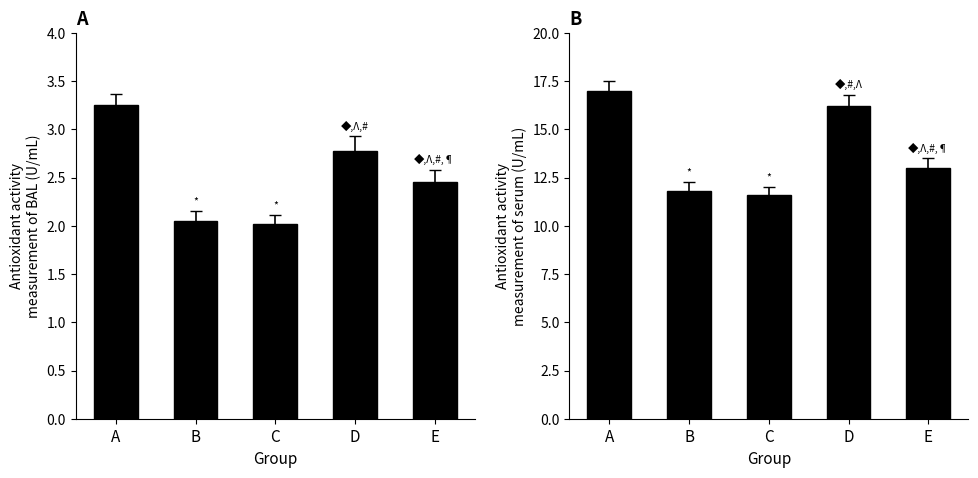

True or false: the data shows 16.2 at D.

True